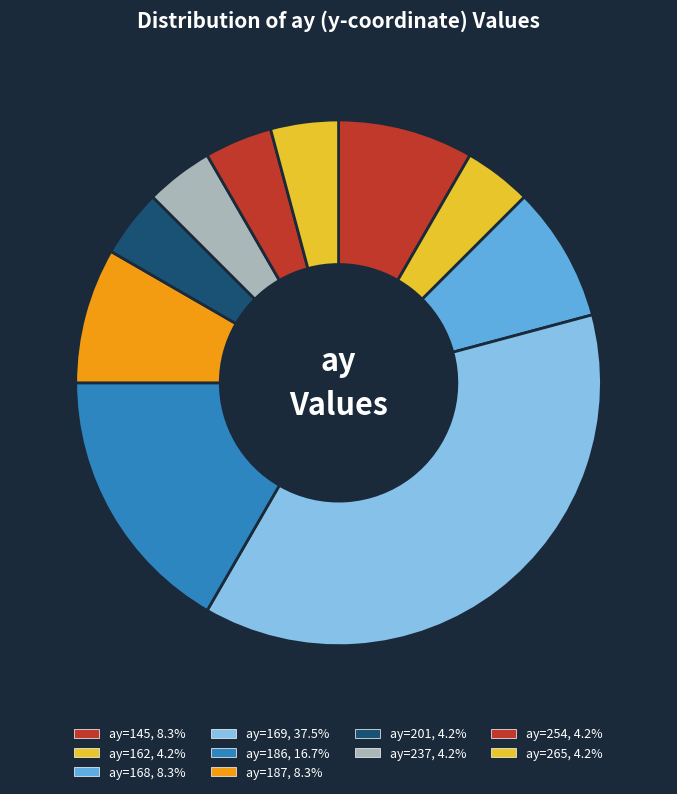

Is there any slice that represents more than half of the pie?

No